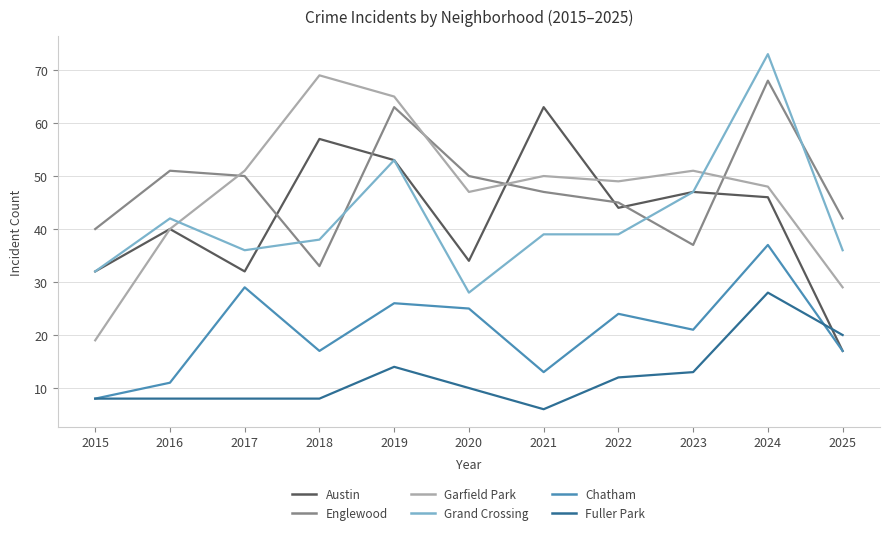

At which category is the sum across all series the highest?

2024